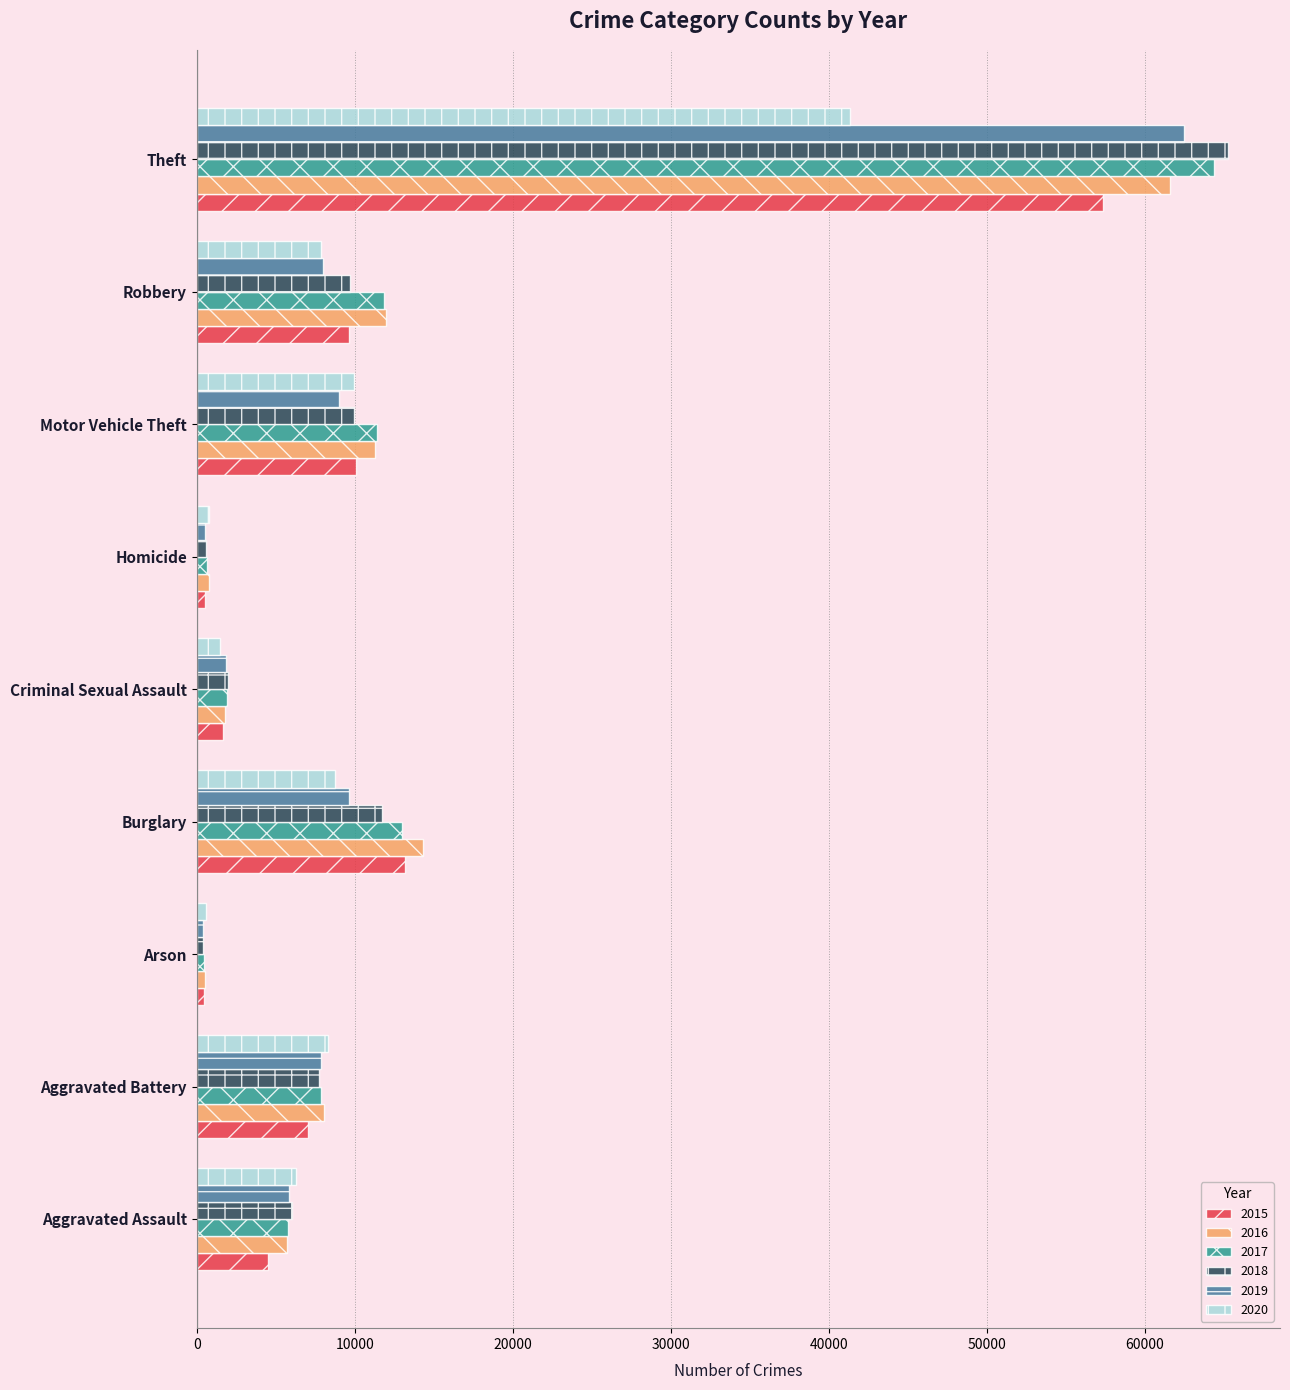

Is it true that 2020 equals 6263 at Aggravated Assault?

True